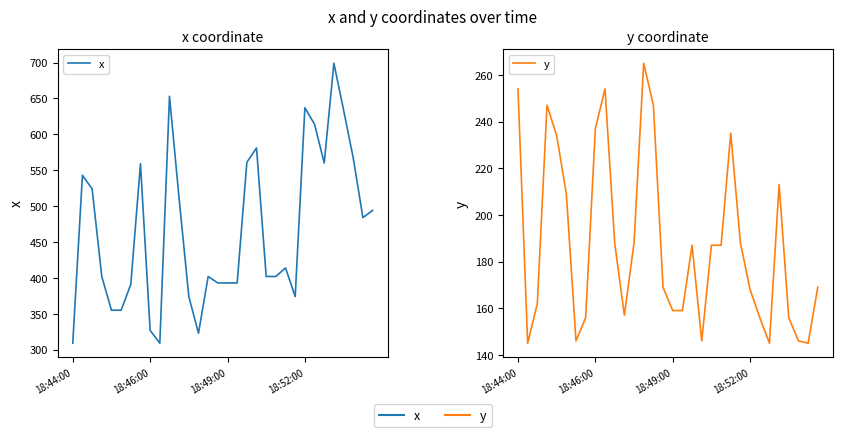

Is the value of y at 15 greater than the value of x at 14?

No